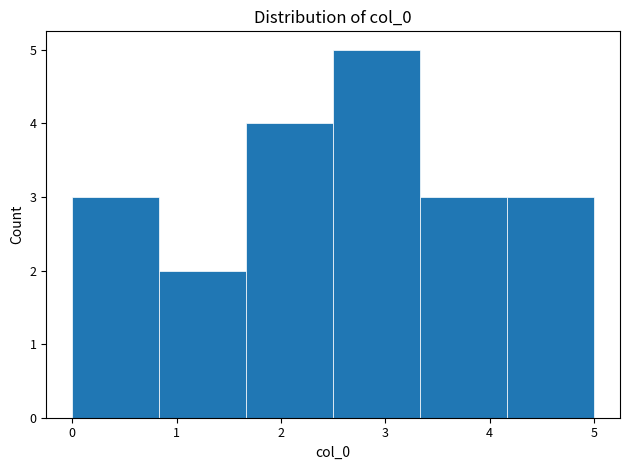

Which range on the x-axis has the tallest bar?

2.5 to 3.3